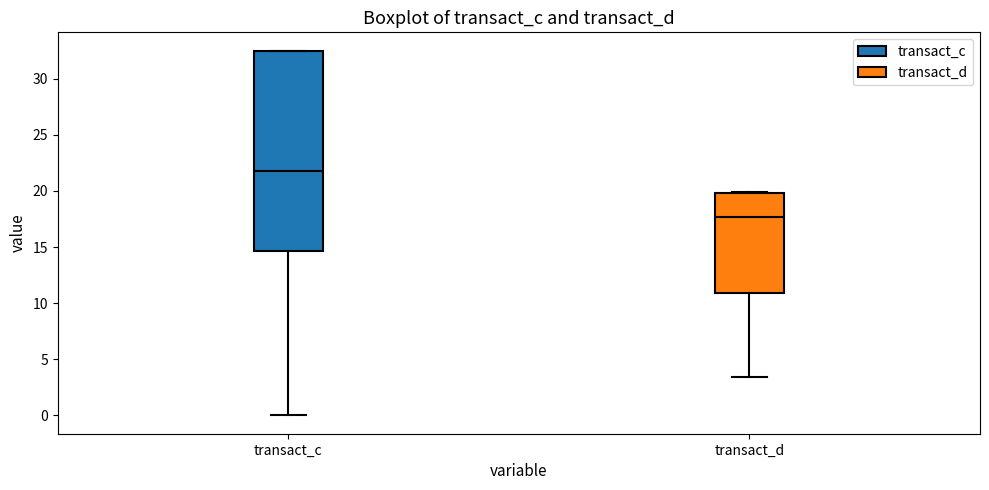

Reading left to right, read every box against the y-axis: the position of its median line, the range the box covers, and the ends of its whiskers. The values are not printed on the chart, so give them approximately, as read against the axis.

transact_c: median 22.0, box 14.5 to 32.5, whiskers 0.0 to 32.5
transact_d: median 17.5, box 11.0 to 20.0, whiskers 3.5 to 20.0